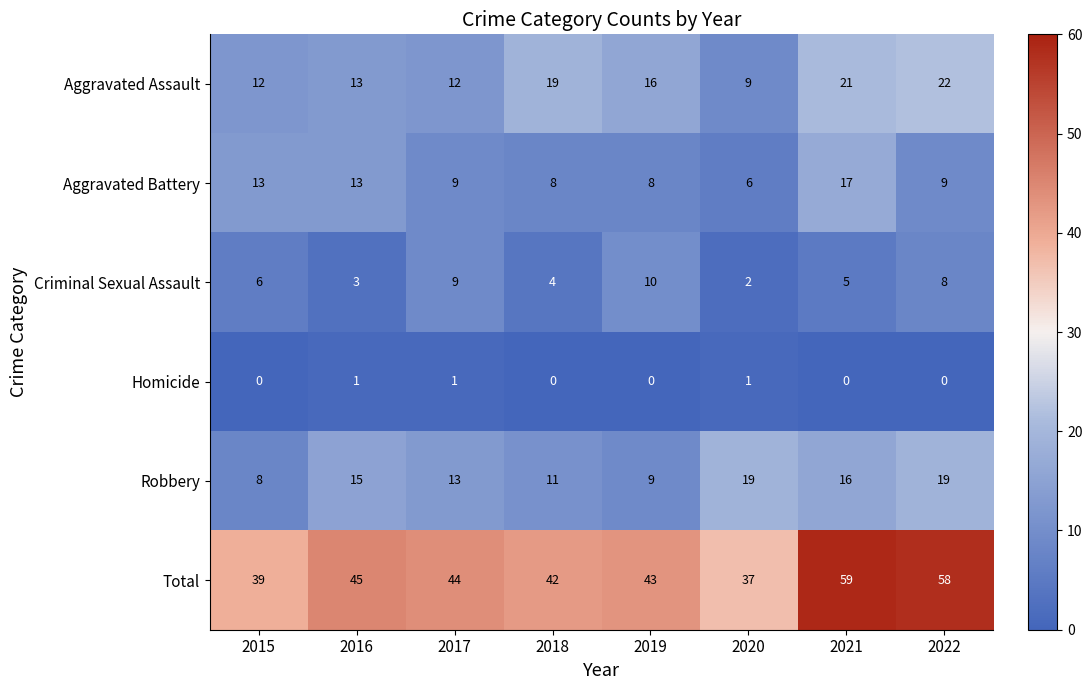

The value of Total at 2016 is 45. True or false?

True